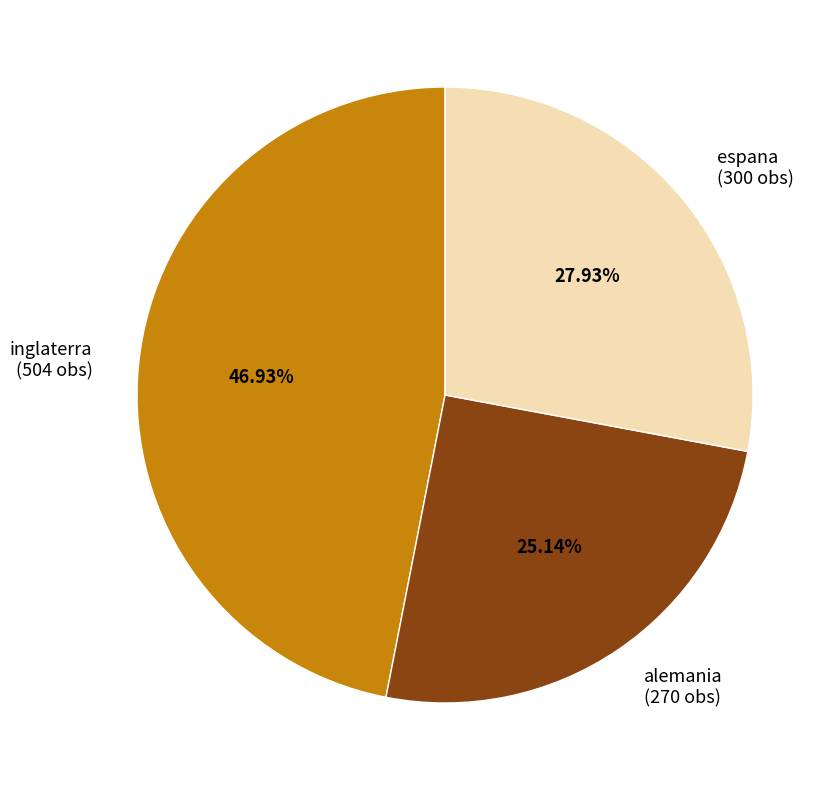

To the nearest percent, what percentage of the pie is alemania?

25%